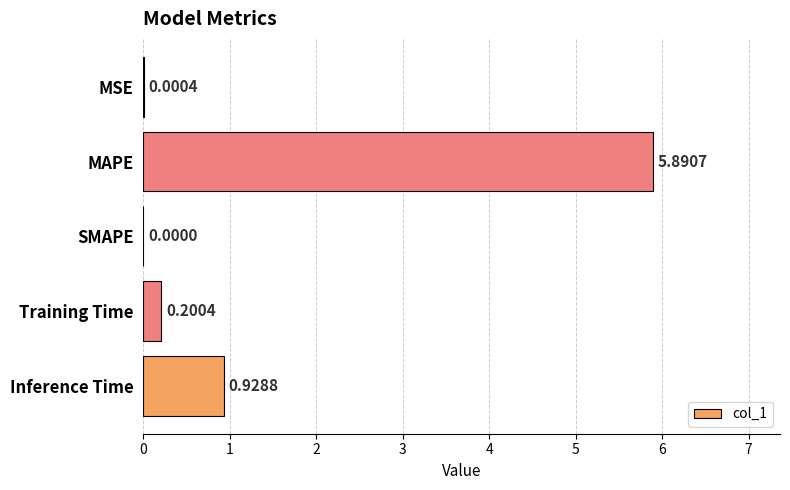

How many series are shown in this chart?

1